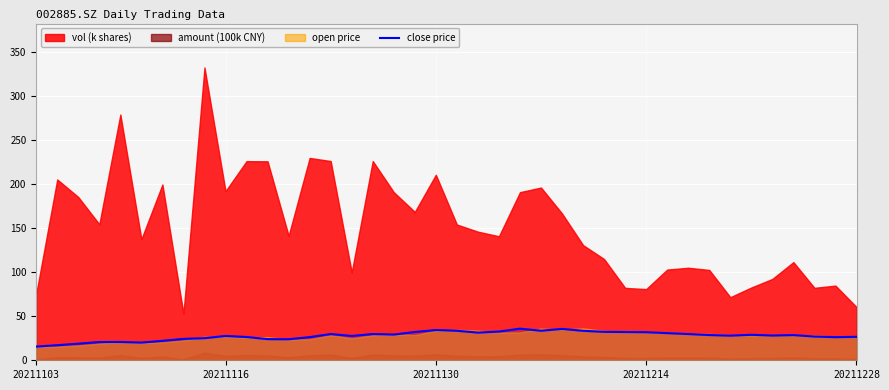

What is the minimum value for close price?

15.6